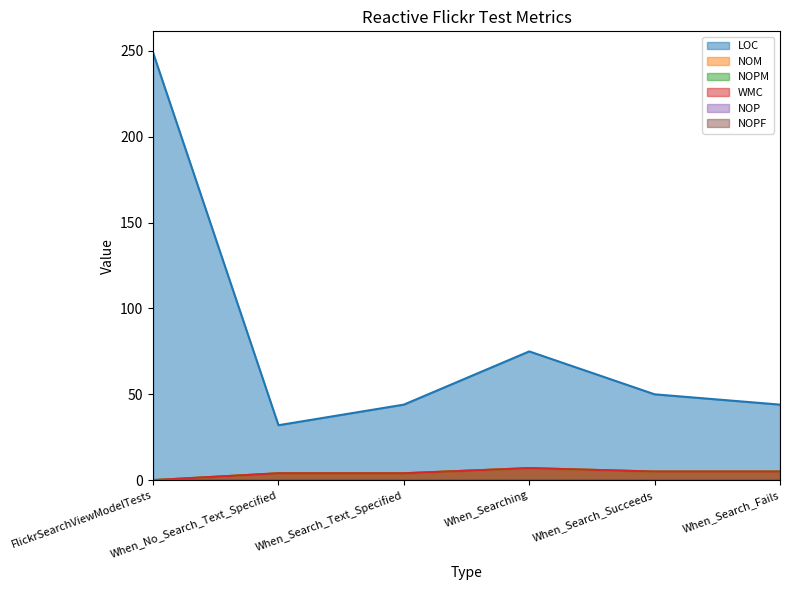

What is the sum of the NOPM values at When_No_Search_Text_Specified and When_Search_Succeeds?

9